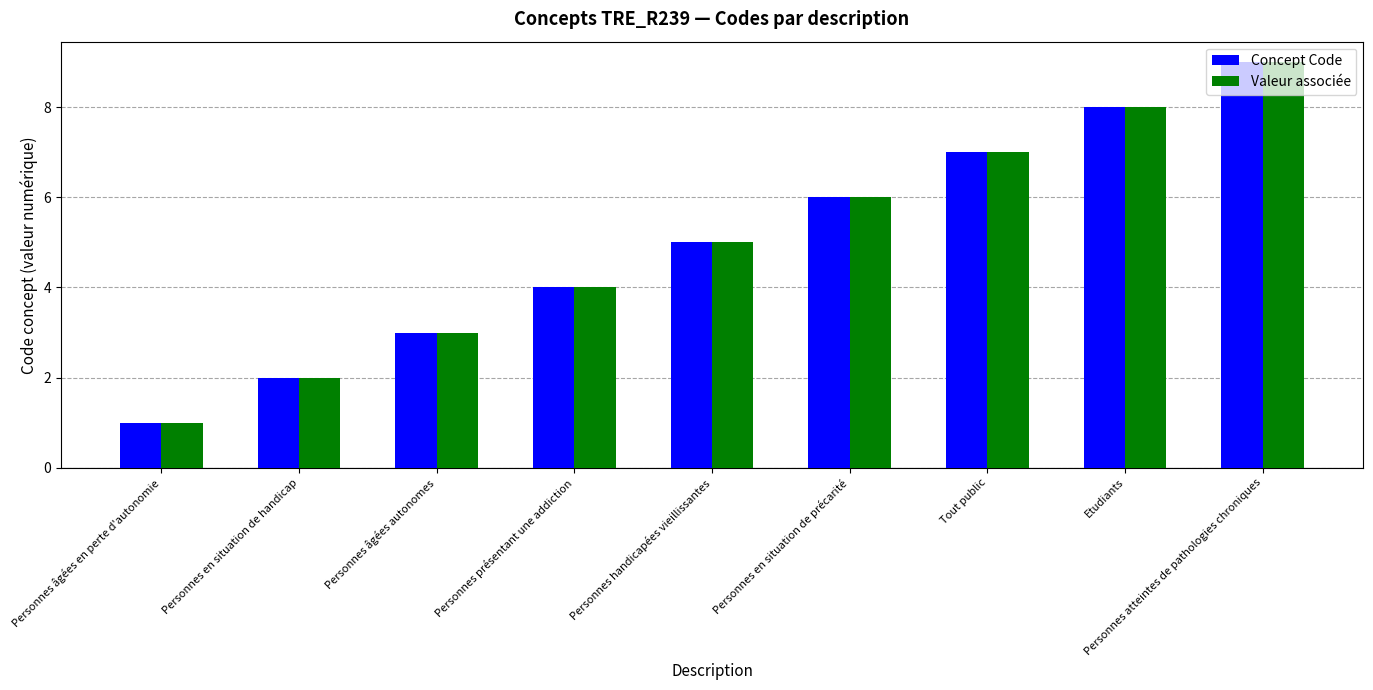

List the labels in order of Valeur associée value, smallest first.

Personnes âgées en perte d'autonomie, Personnes en situation de handicap, Personnes âgées autonomes, Personnes présentant une addiction, Personnes handicapées vieillissantes, Personnes en situation de précarité, Tout public, Etudiants, Personnes atteintes de pathologies chroniques